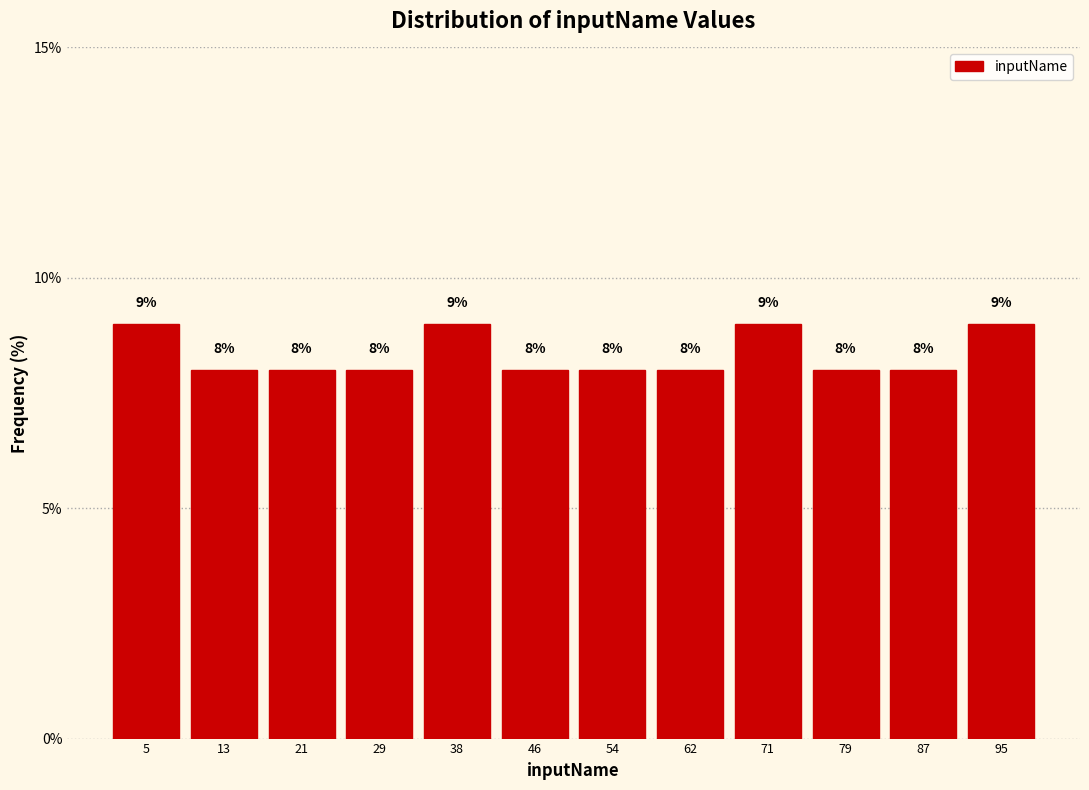

Reading left to right, transcribe this chart: for each bar, give the range it covers on the x-axis and its height. The bar edges are not printed on the chart, so give them approximately, as read against the axis.

1 to 9: 9
9 to 18: 8
18 to 26: 8
26 to 34: 8
34 to 42: 9
42 to 51: 8
51 to 59: 8
59 to 67: 8
67 to 75: 9
75 to 84: 8
84 to 92: 8
92 to 100: 9